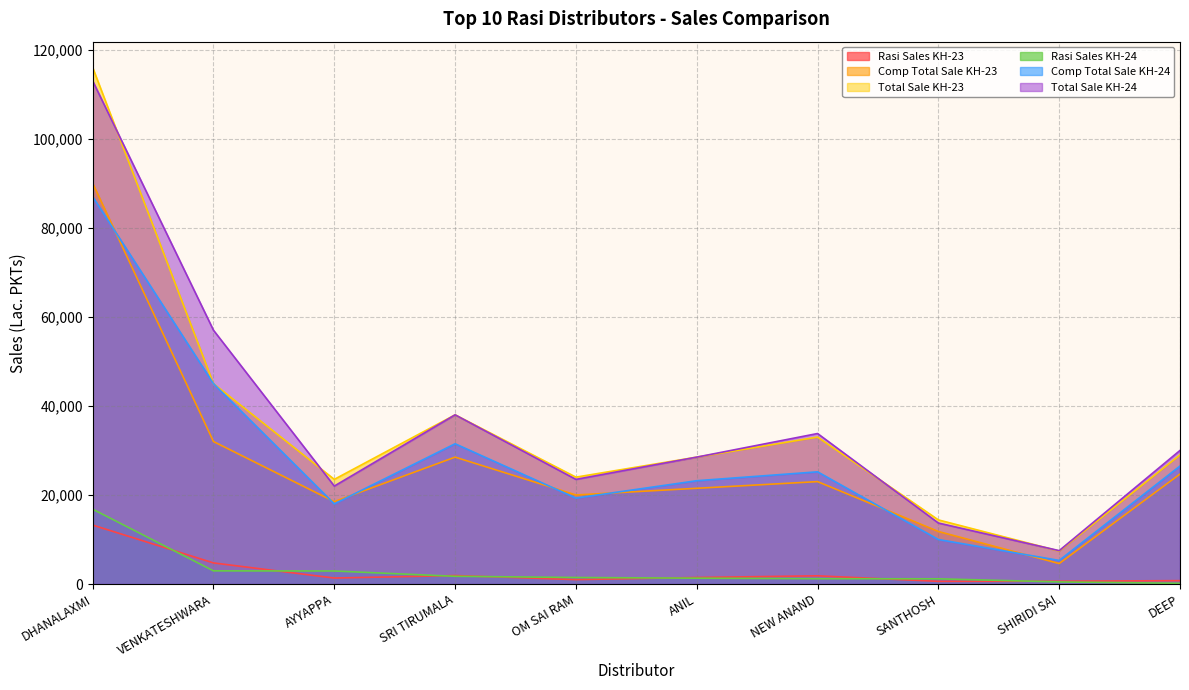

At SRI TIRUMALA, list the series in order from smallest to largest.

Rasi Sales KH-24, Rasi Sales KH-23, Comp Total Sale KH-23, Comp Total Sale KH-24, Total Sale KH-23, Total Sale KH-24